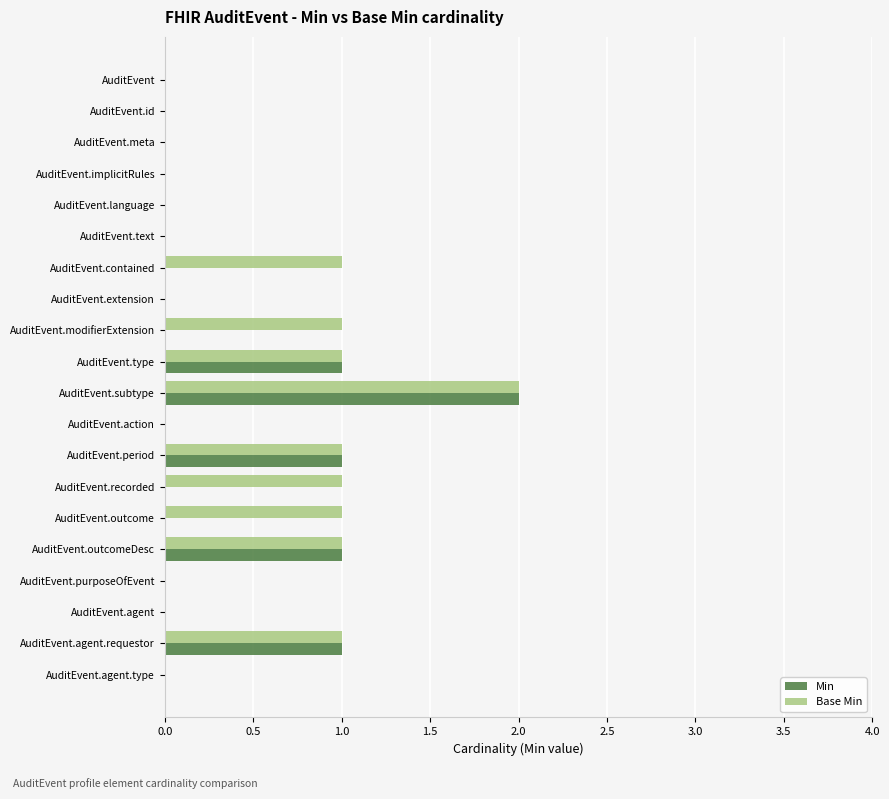

Which series changed the most between AuditEvent.contained and AuditEvent.agent?

Base Min